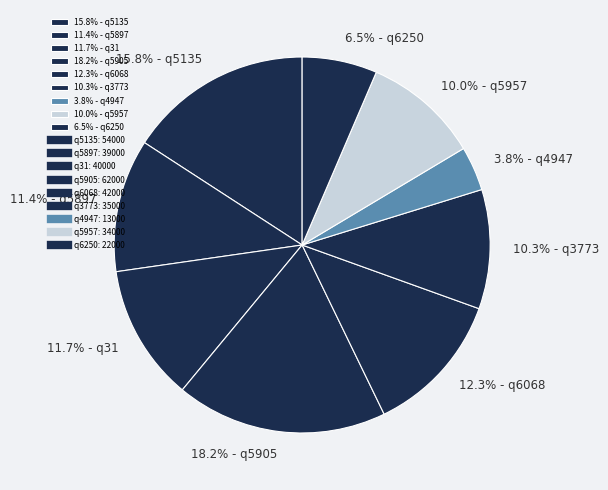

What percentage do 18.2% - q5905 and 3.8% - q4947 together represent?

22.0%